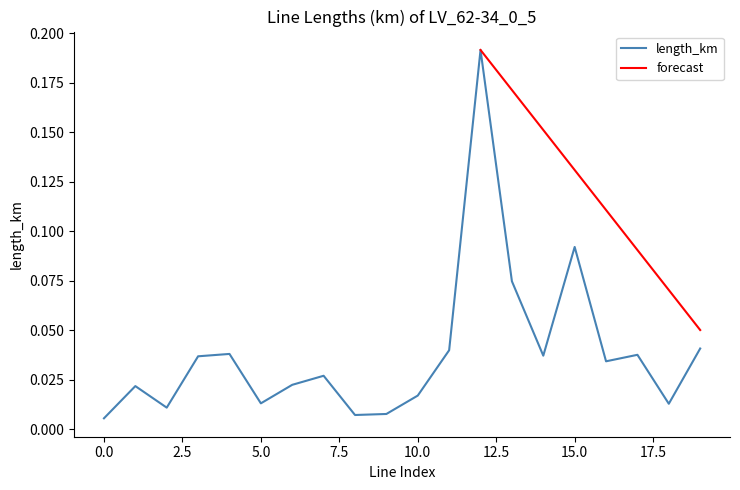

List the labels in order of value, largest first.

12, 15, 13, 19, 11, 4, 17, 14, 3, 16, 7, 6, 1, 10, 5, 18, 2, 9, 8, 0